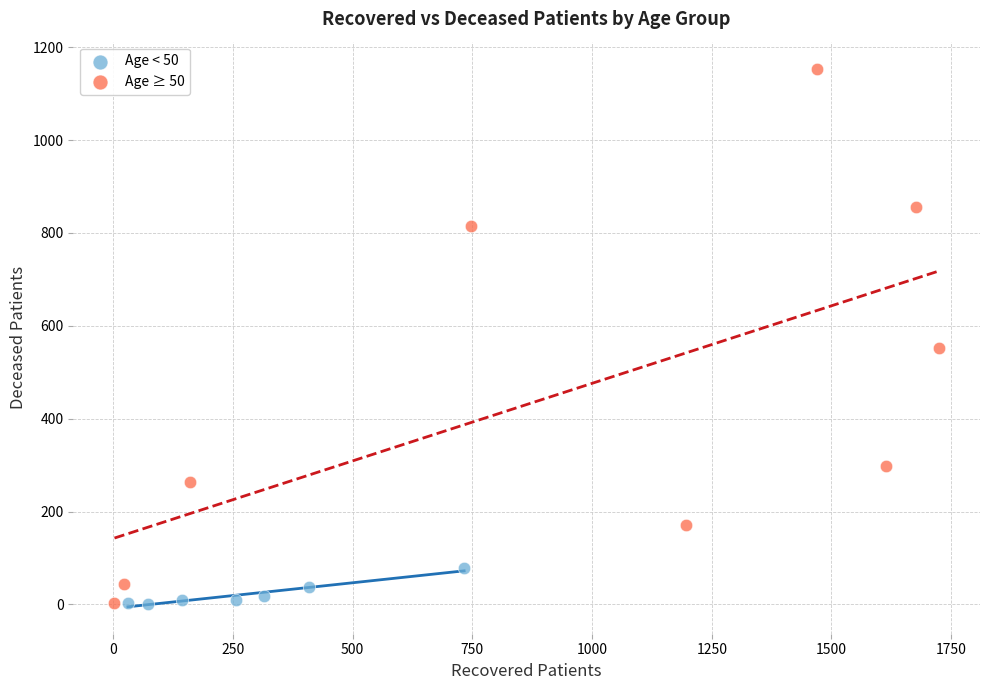

Which series contains the highest Y value?

Age ≥ 50